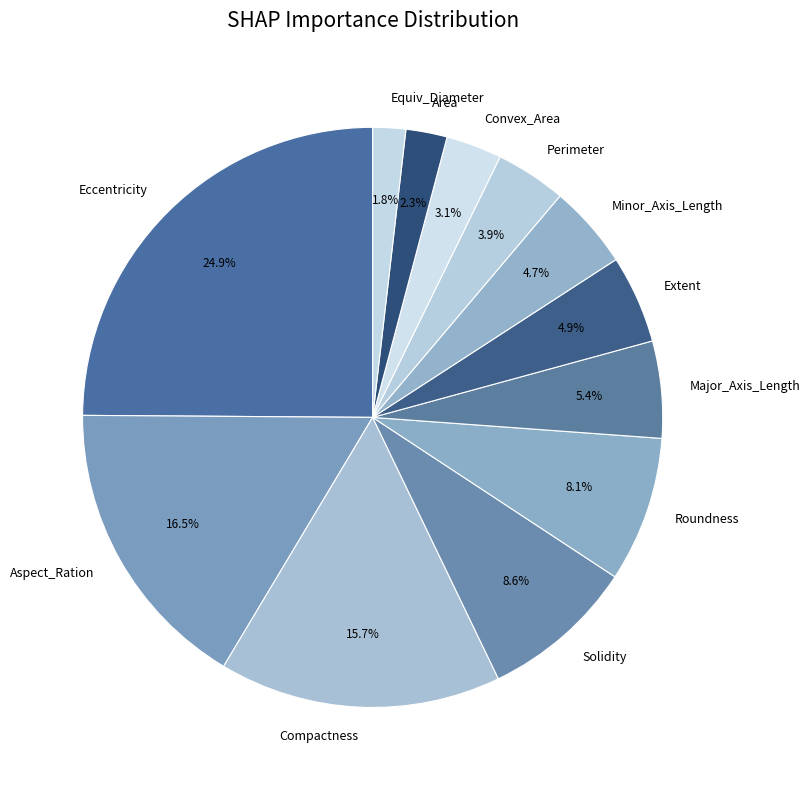

Which category has the biggest portion of the pie?

Eccentricity